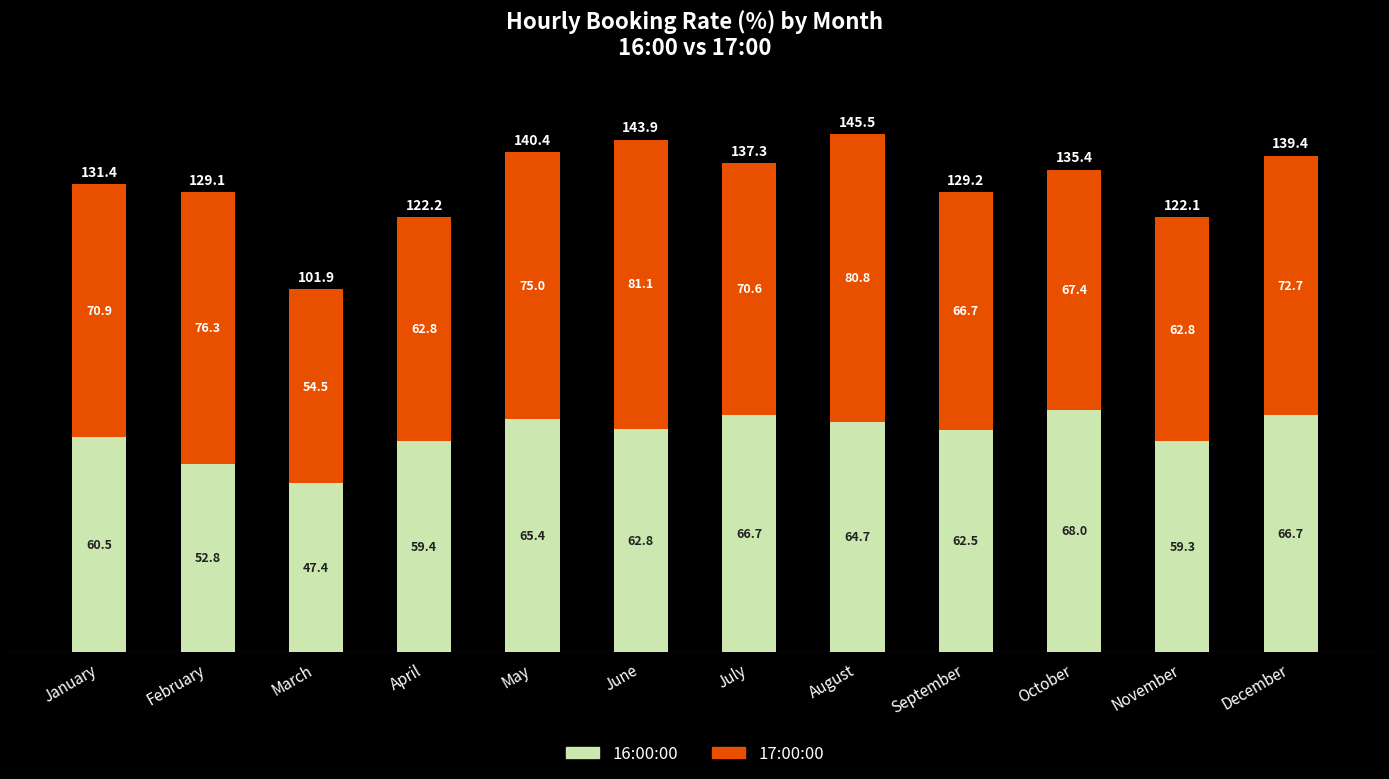

What are all the series names shown in the legend?

16:00:00, 17:00:00